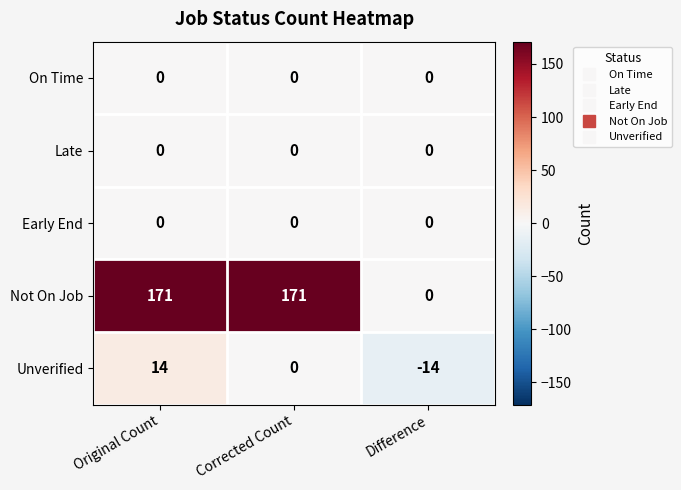

At which label does Unverified first exceed 0?

Original Count